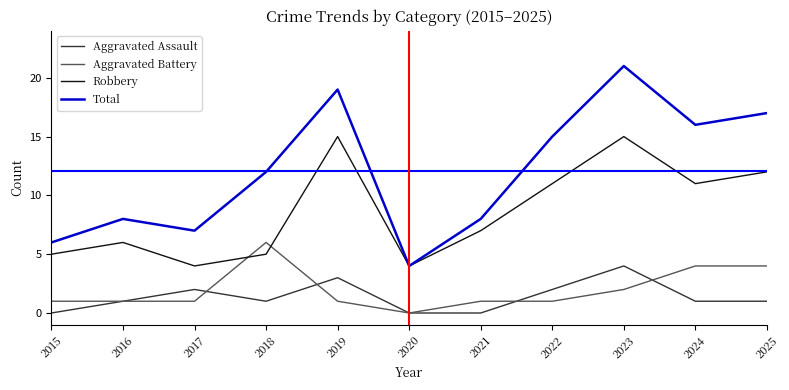

Rank the series at 2021 from lowest to highest value.

Aggravated Assault, Aggravated Battery, Robbery, Total